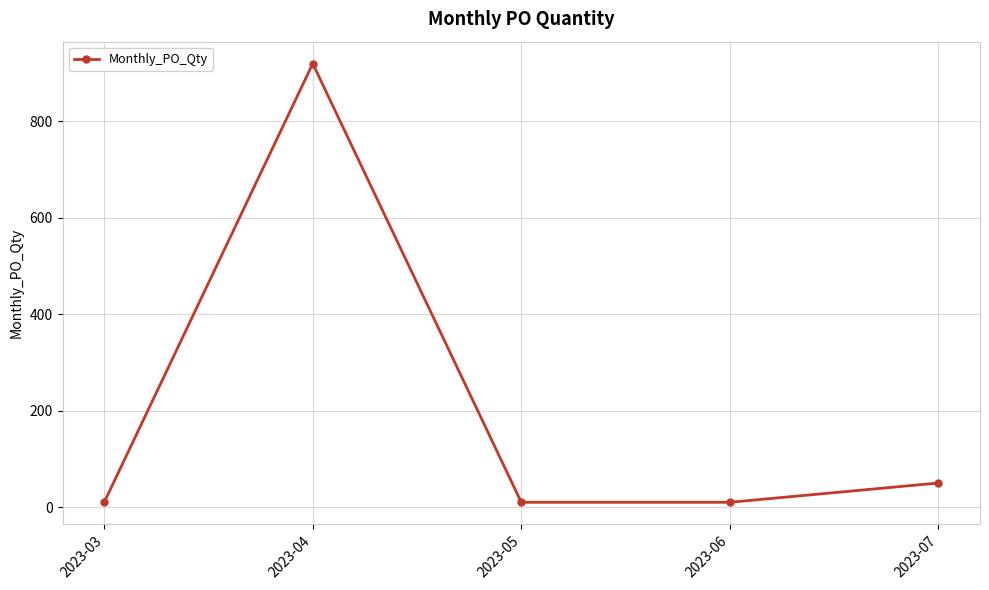

What is the change in value from 2023-04 to 2023-06?

-910